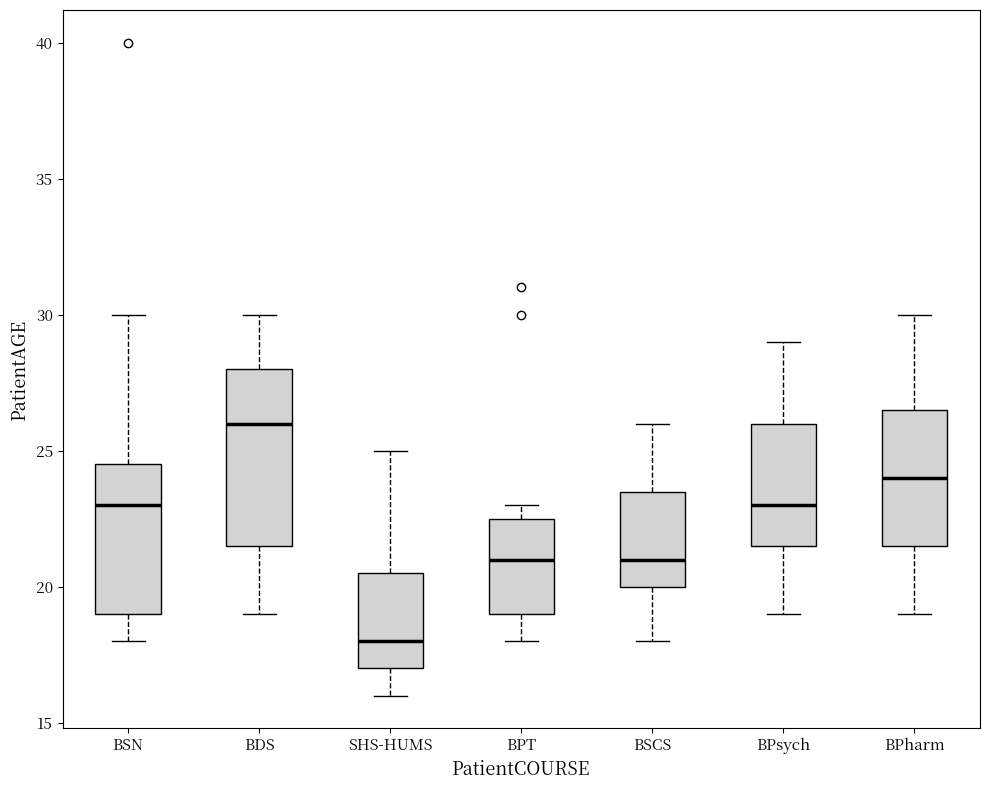

Comparing the boxes themselves (not the whiskers), which one is the tallest?

BDS